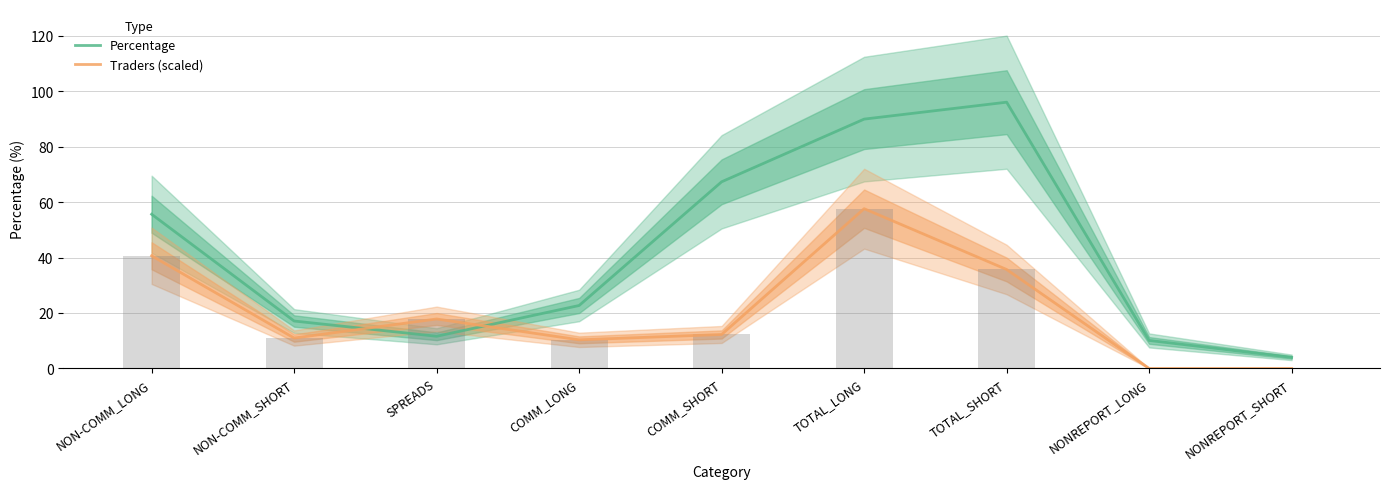

What are all the series names shown in the legend?

Percentage, Traders (scaled)